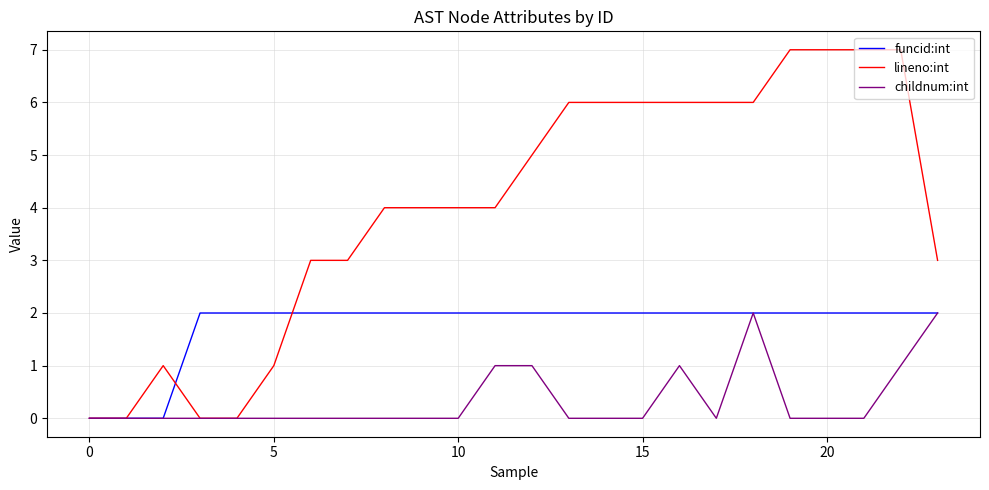

Rank the series by their average value, from highest to lowest.

lineno:int, funcid:int, childnum:int